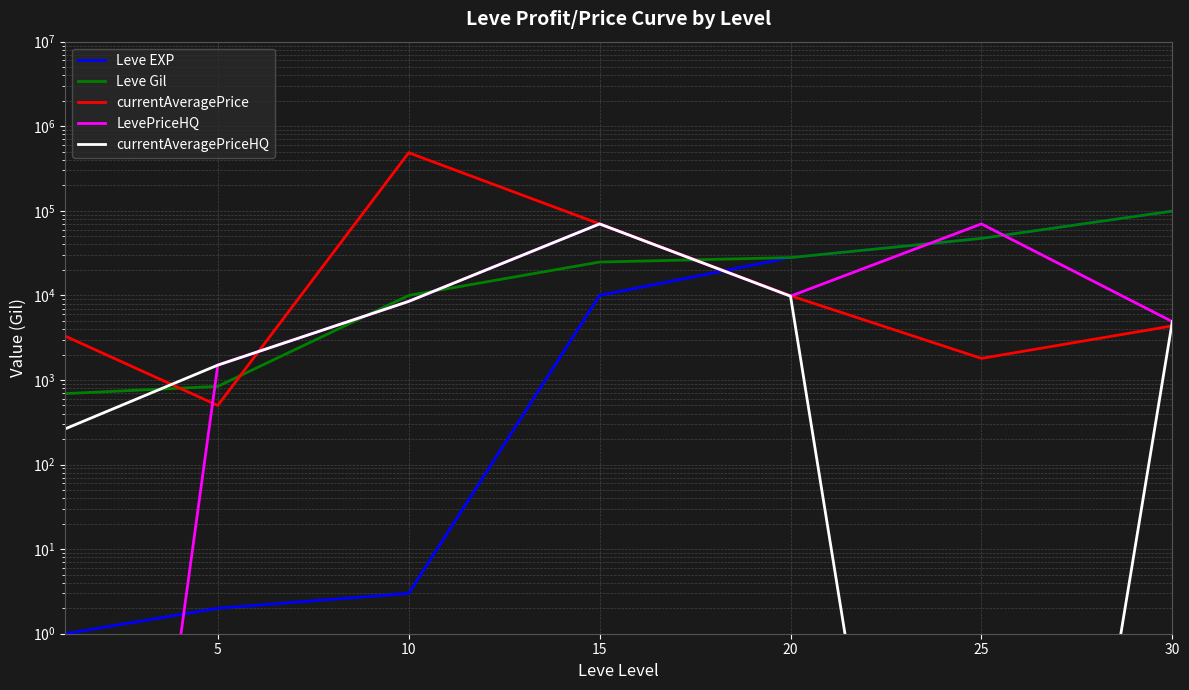

What is the difference between the currentAveragePrice values at 20 and 30?

5546.0